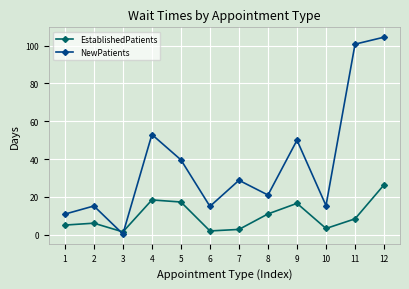

The value of NewPatients at 9 is 32.9. True or false?

False